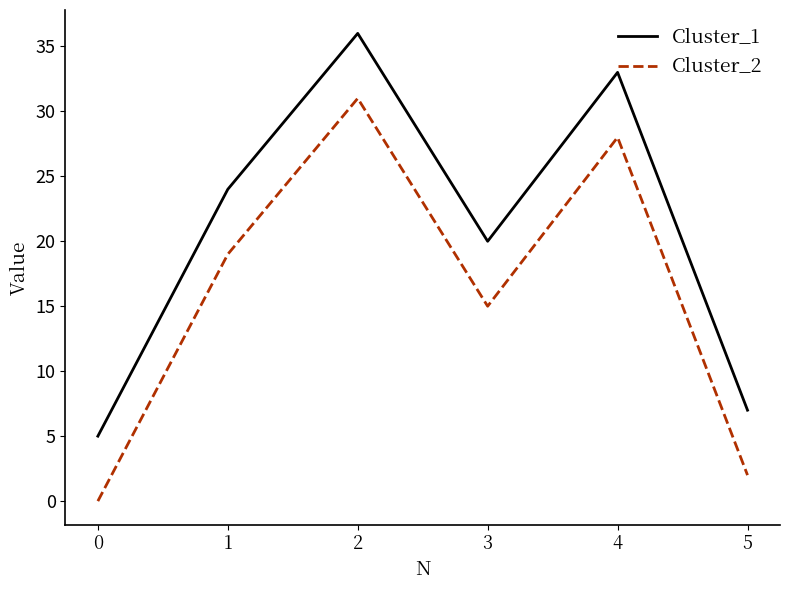

Reading right to left, extract all data points from this chart.

Cluster_1: 5=7	4=33	3=20	2=36	1=24	0=5
Cluster_2: 5=2	4=28	3=15	2=31	1=19	0=0